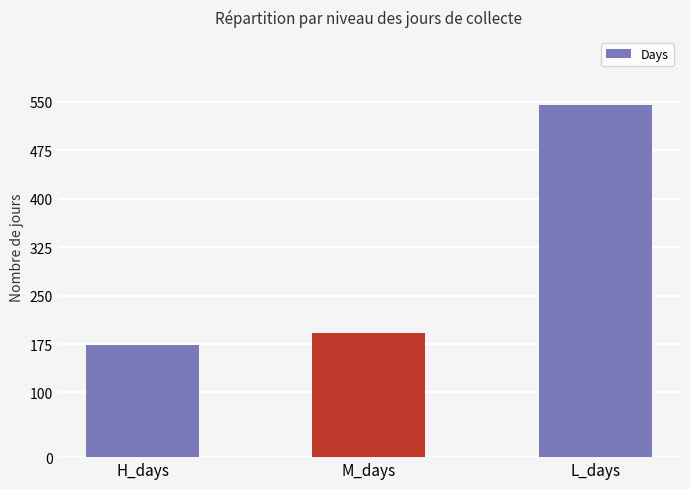

Reading left to right, what are all the values shown in this chart?

173	192	544